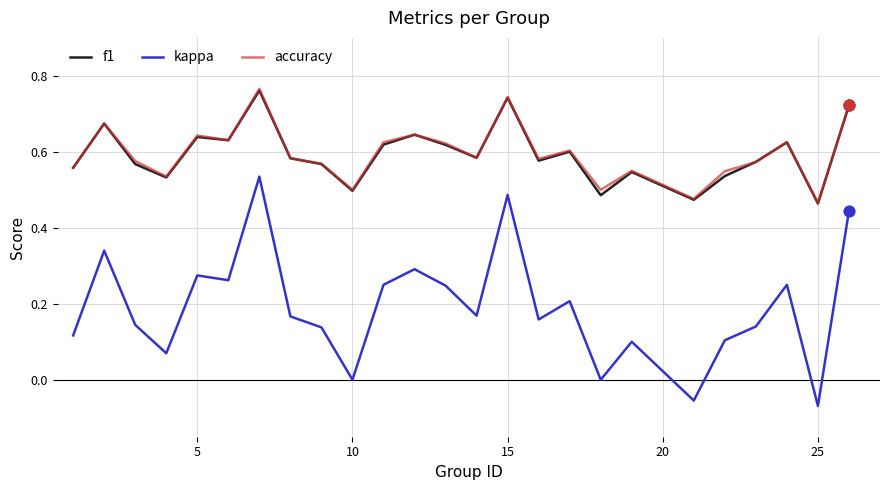

At how many categories does at least one series exceed 0?

25